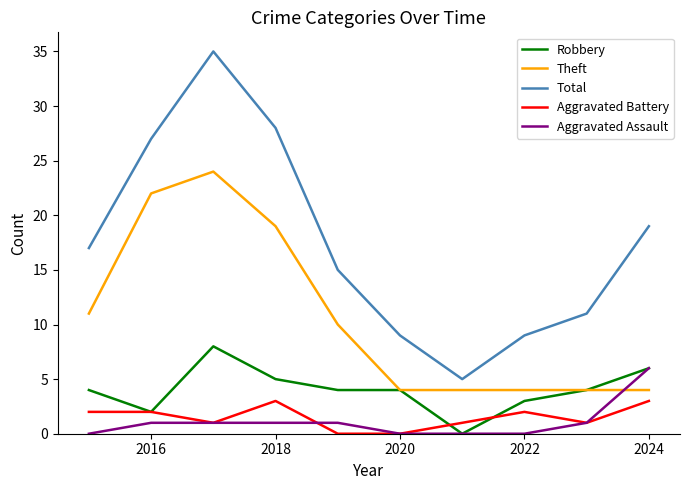

Which series has the largest total across all categories?

Total